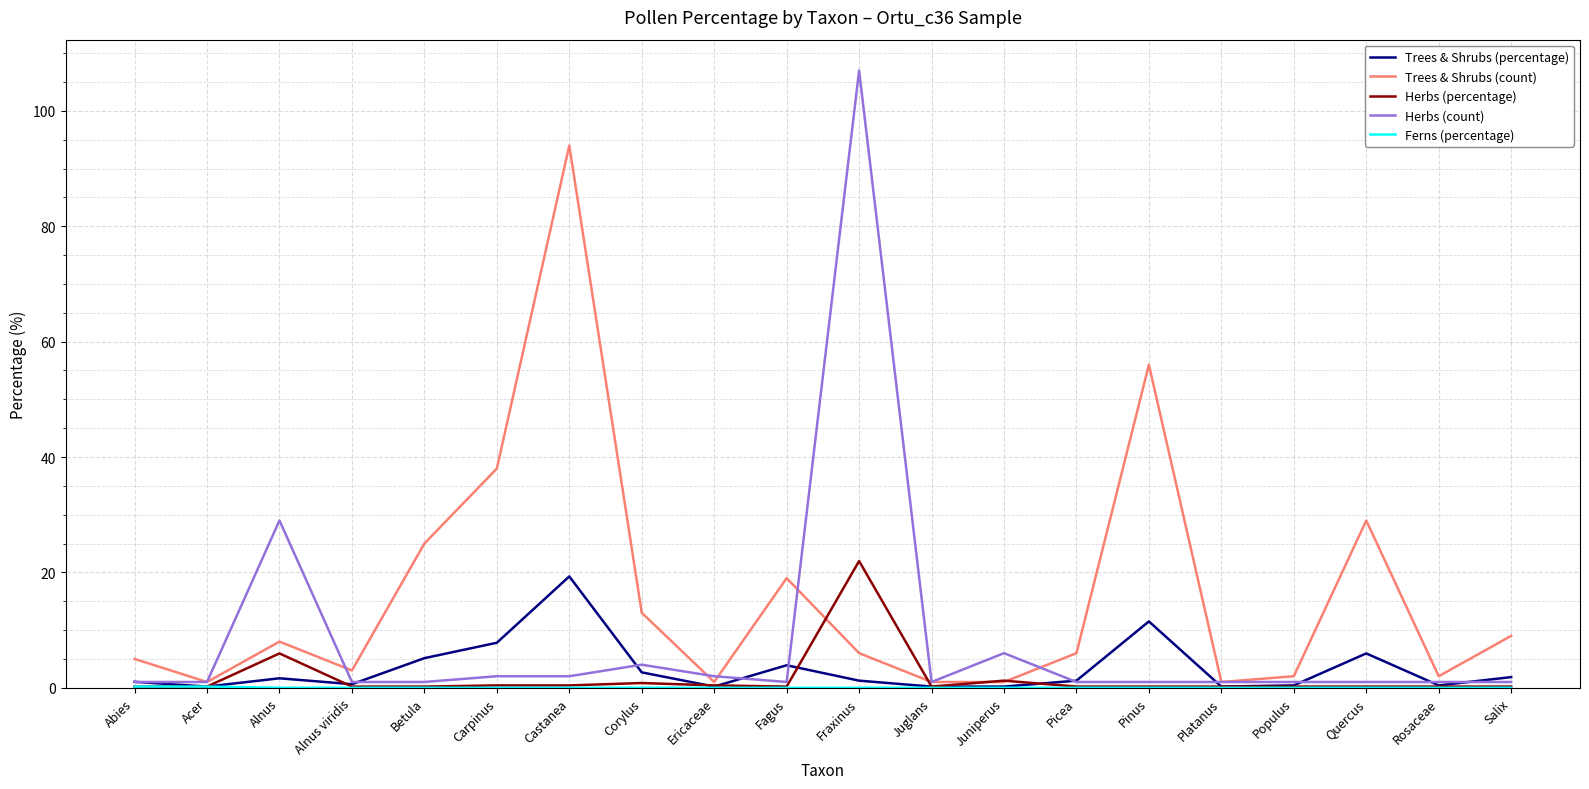

At which category is the sum across all series the highest?

Fraxinus